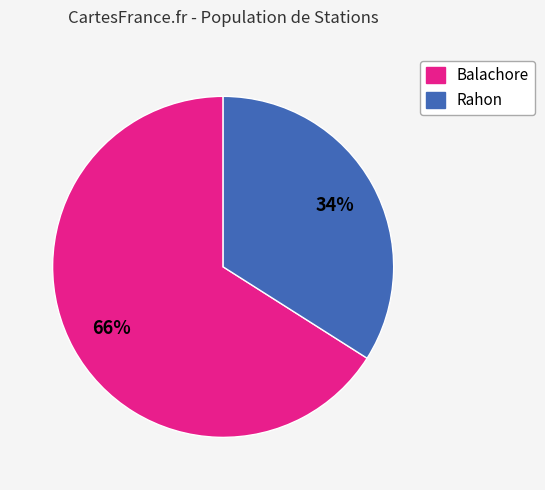

Rank the categories by value from lowest to highest.

Rahon, Balachore